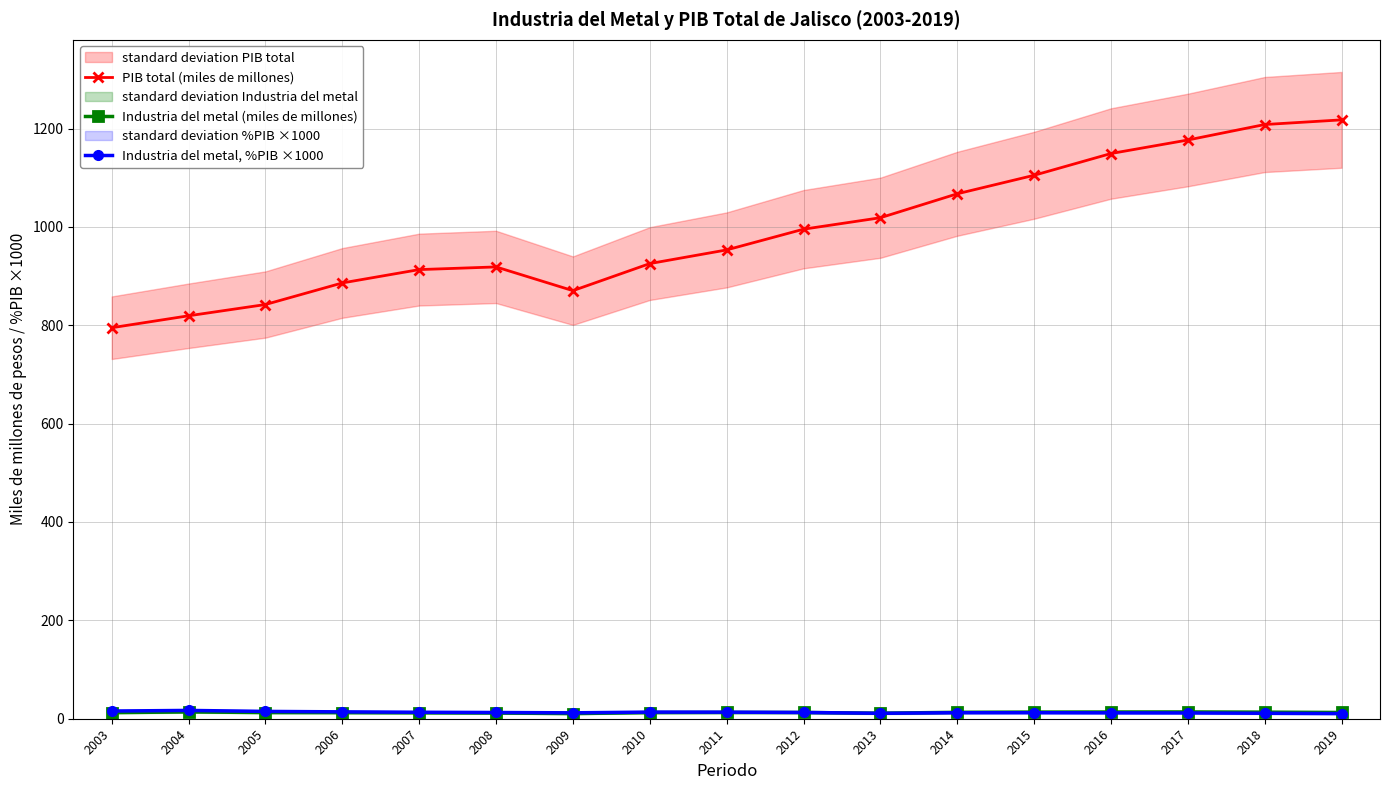

How many values in the Industria del metal (miles de millones) series exceed 12?

14